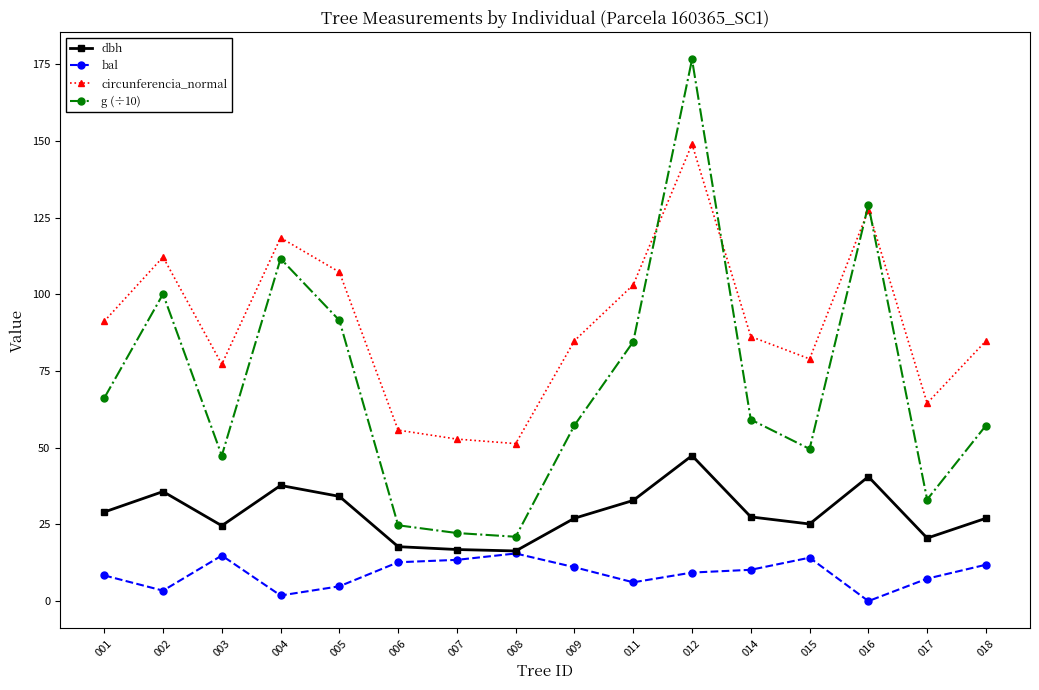

Is it true that bal equals 27.1 at 008?

False